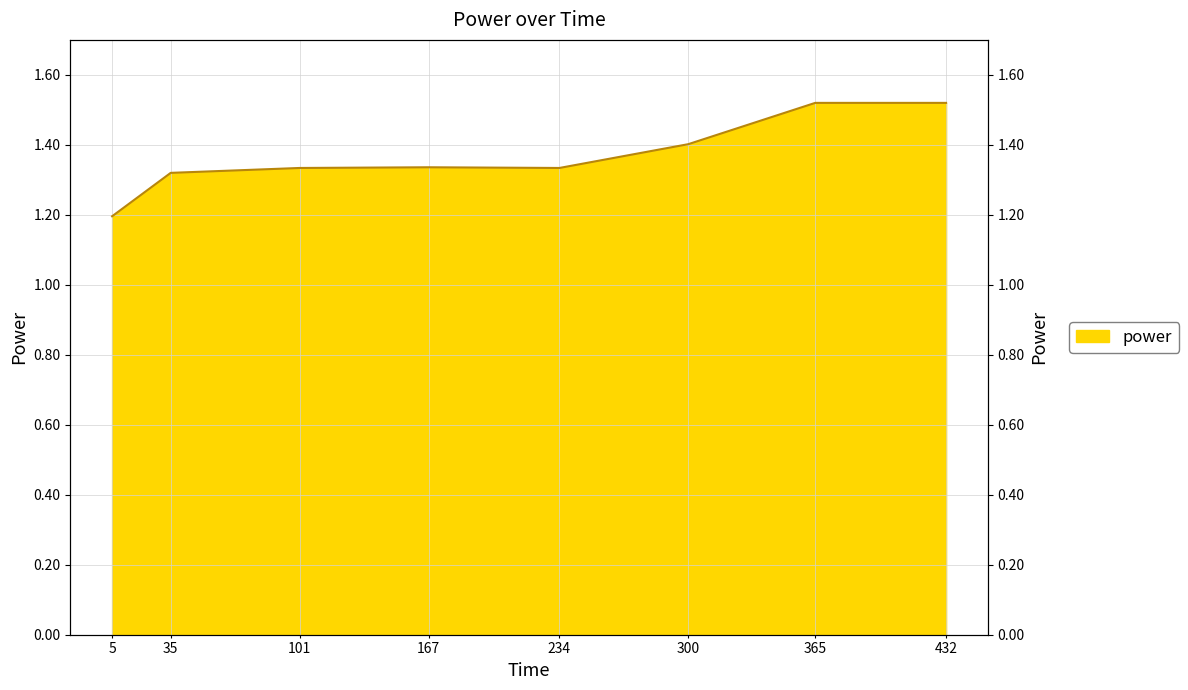

Rank the categories by value from highest to lowest.

365, 432, 300, 167, 101, 234, 35, 5